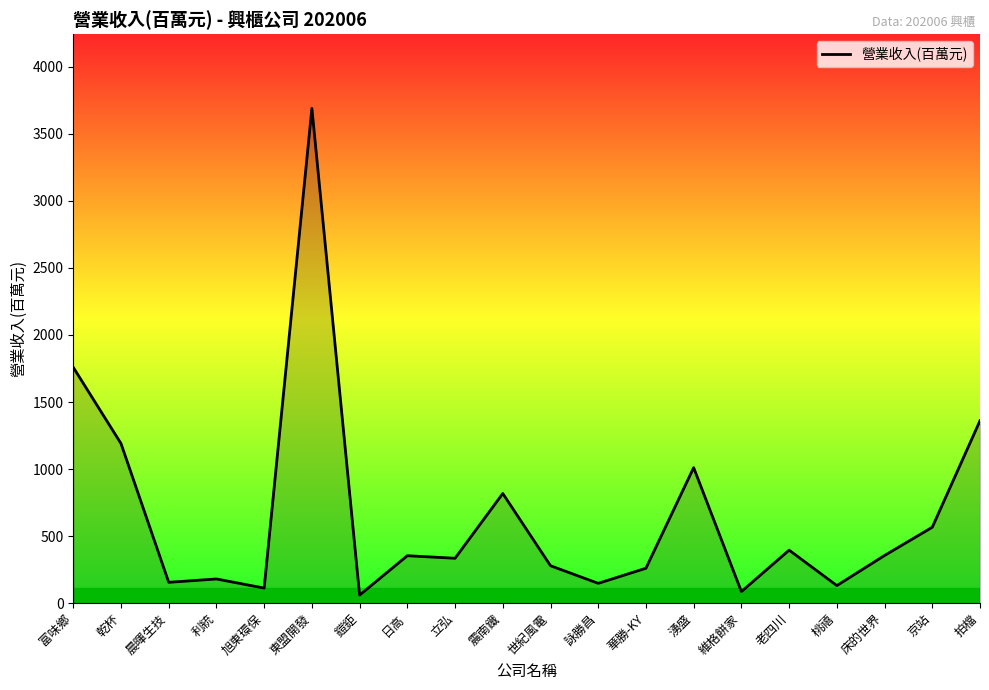

What is the maximum value shown in the chart?

3689.5